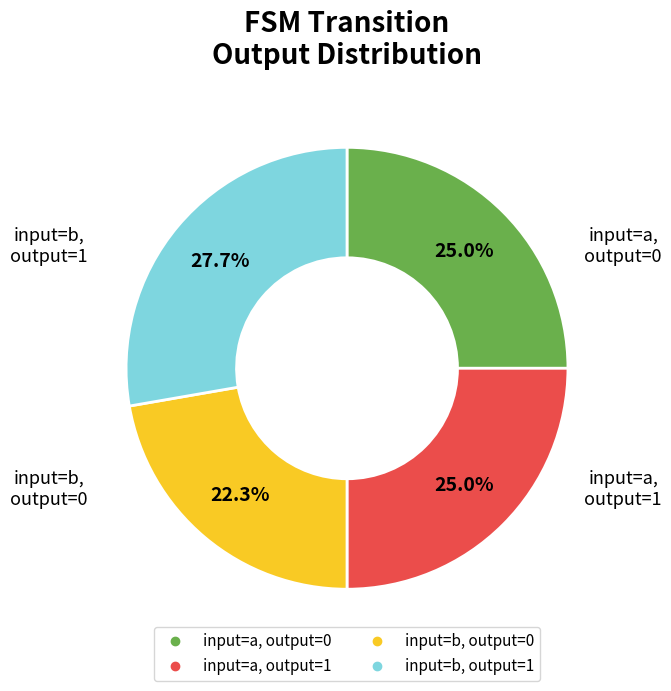

Does any single category account for the majority?

No